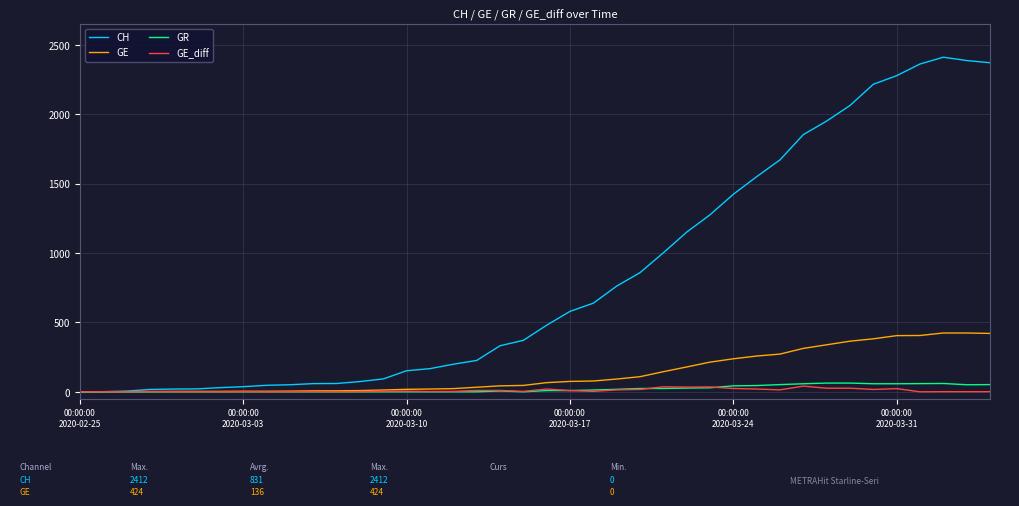

What is the maximum value shown in the chart?

2412